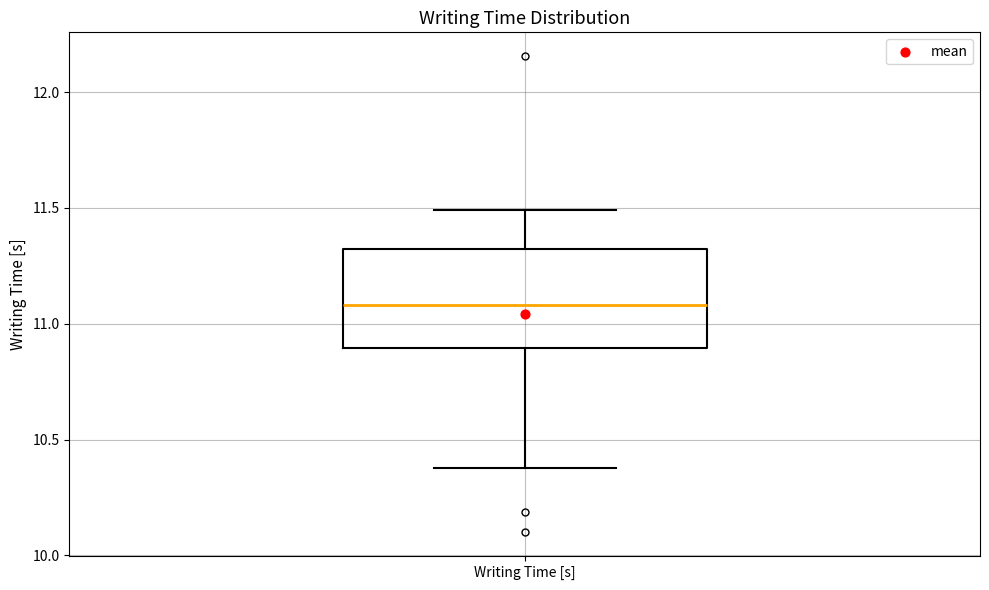

Read this box plot against the y-axis: the position of the median line, the range covered by the box, and the ends of both whiskers. The values are not printed on the chart, so give them approximately, as read against the axis.

median 11.1, box 10.9 to 11.3, whiskers 10.4 to 11.5